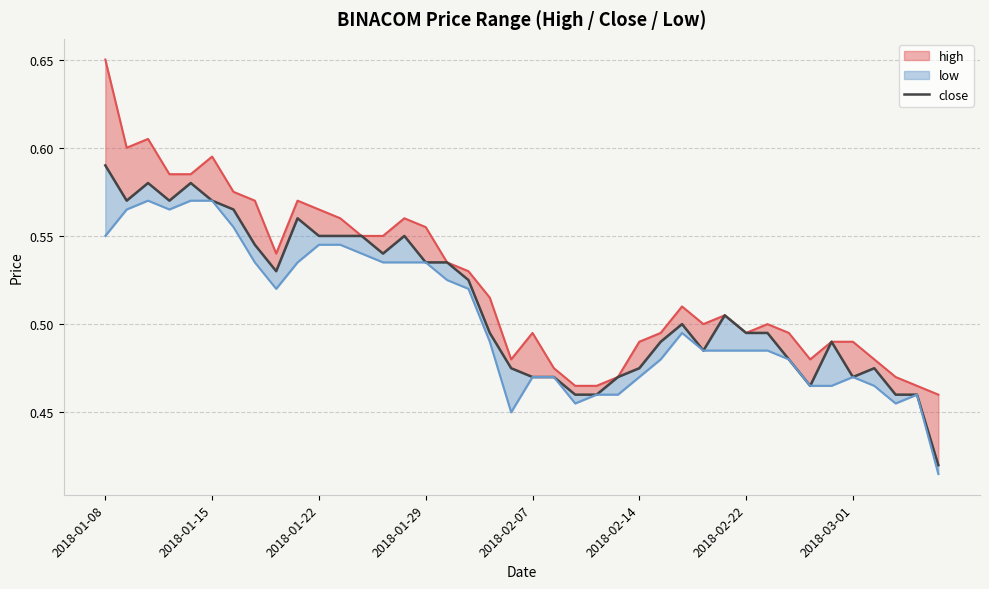

Does the chart display data point markers on the line(s)?

No